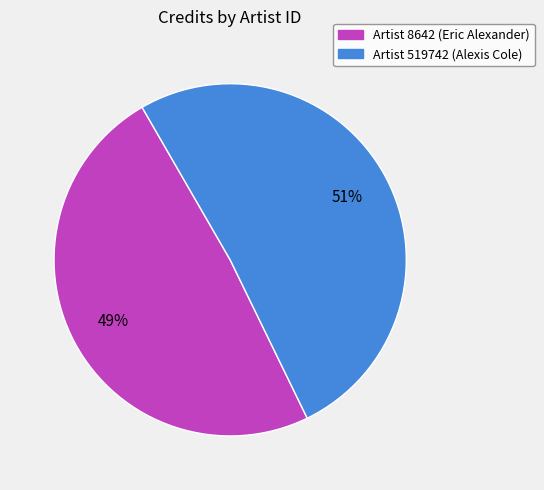

Is there a majority slice in this chart?

Yes